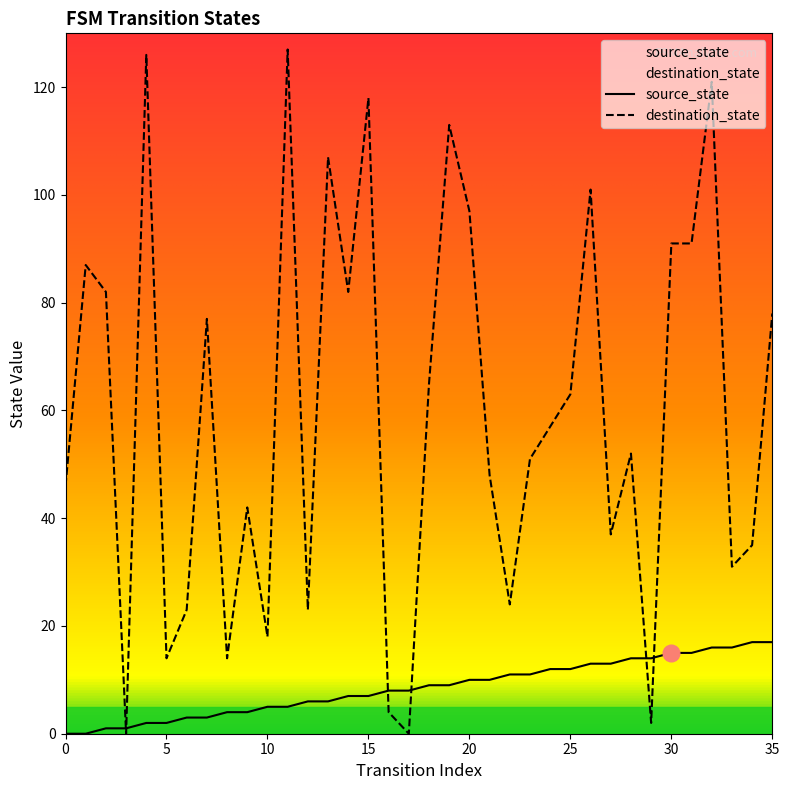

Which series has the largest range (max minus min)?

destination_state